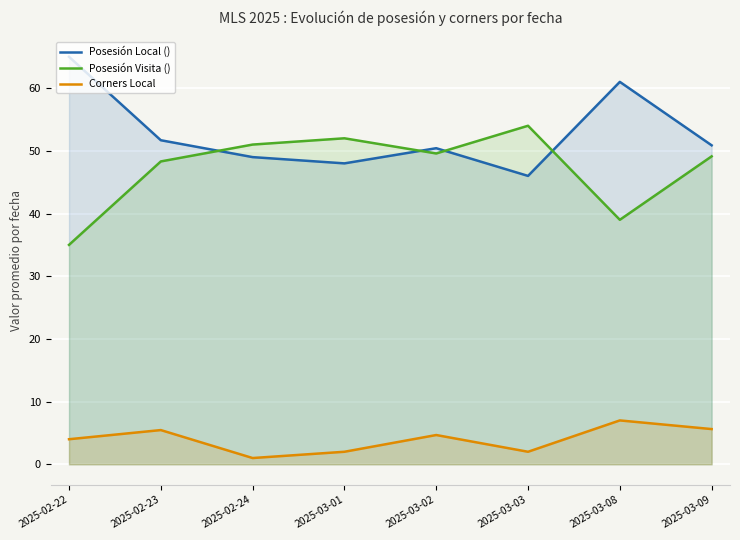

How many interior local peaks does the Corners Local series have?

3